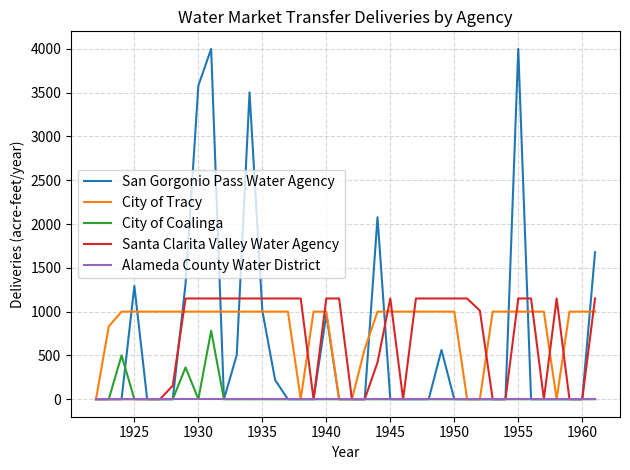

What is the highest value of the City of Tracy series?

1000.0